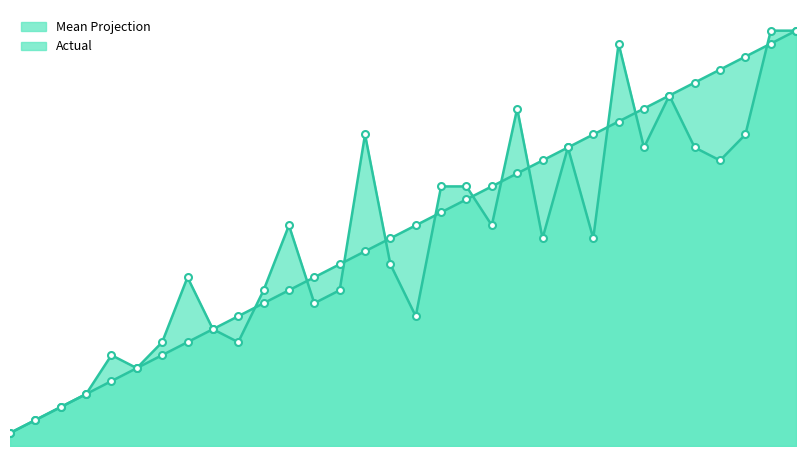

List the series in order of their peak value, lowest first.

Actual, Mean Projection